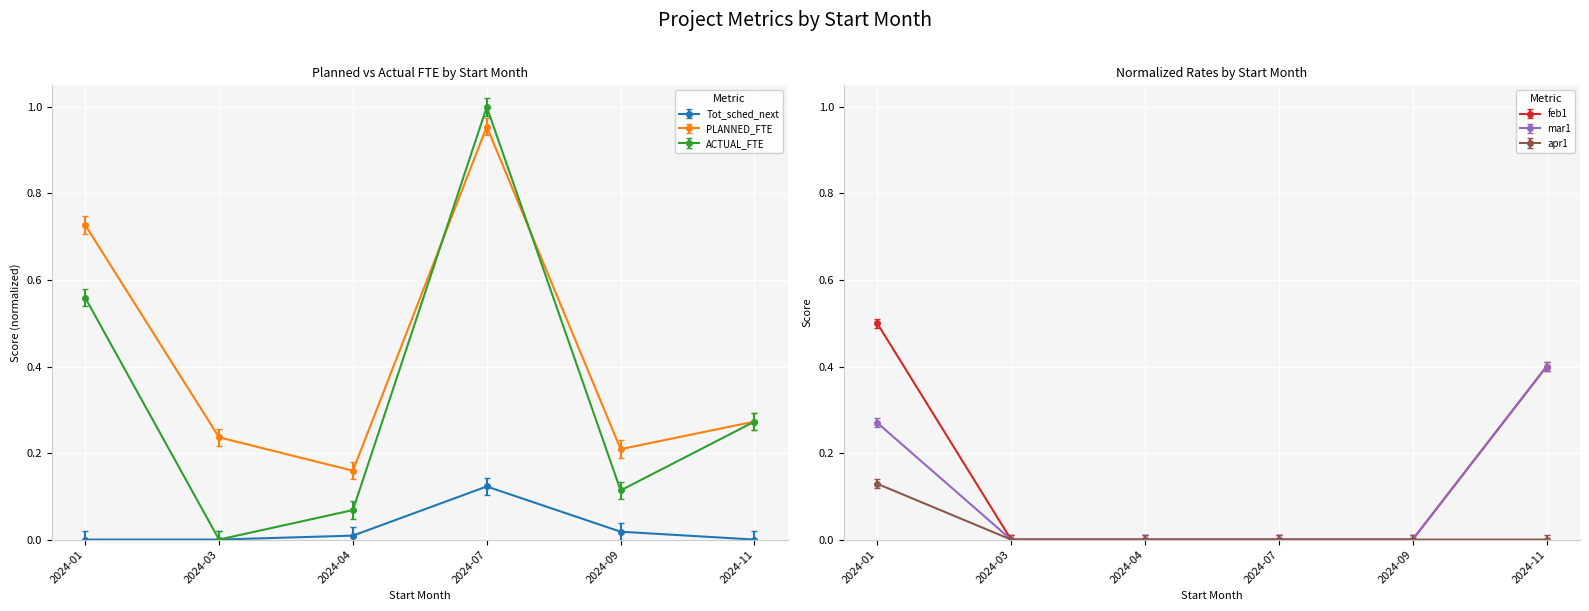

Between 2024-01 and 2024-04, which series saw the biggest shift?

PLANNED_FTE